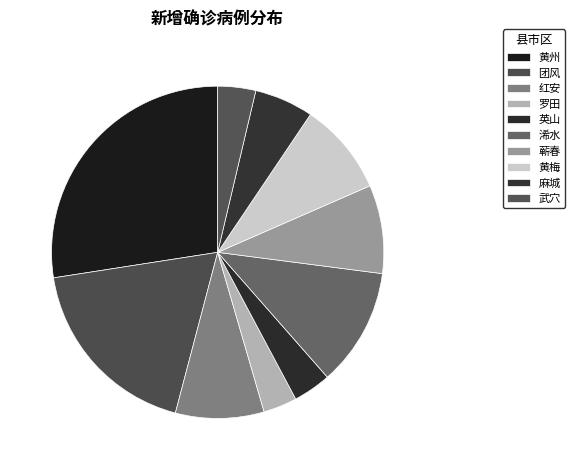

Which slice is the largest?

黄州